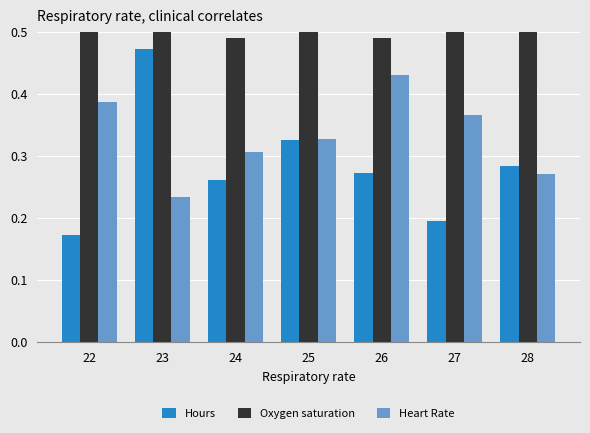

Which series has the widest spread of values?

Hours